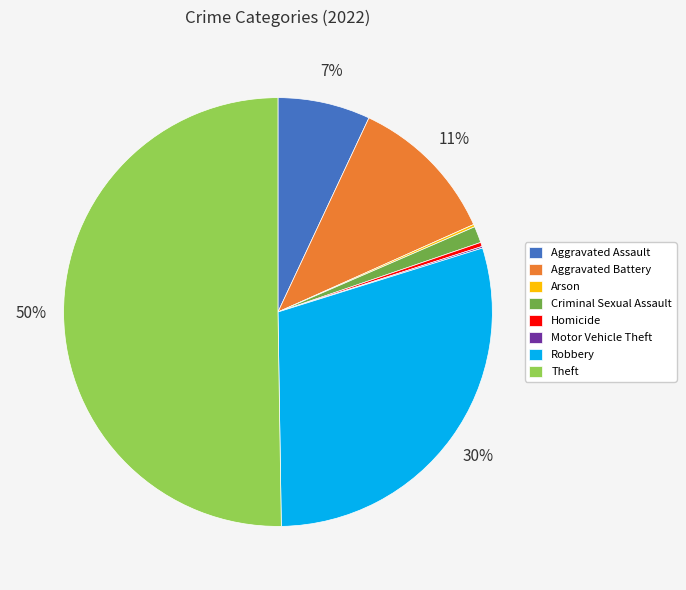

What is the largest slice in the pie chart?

Theft